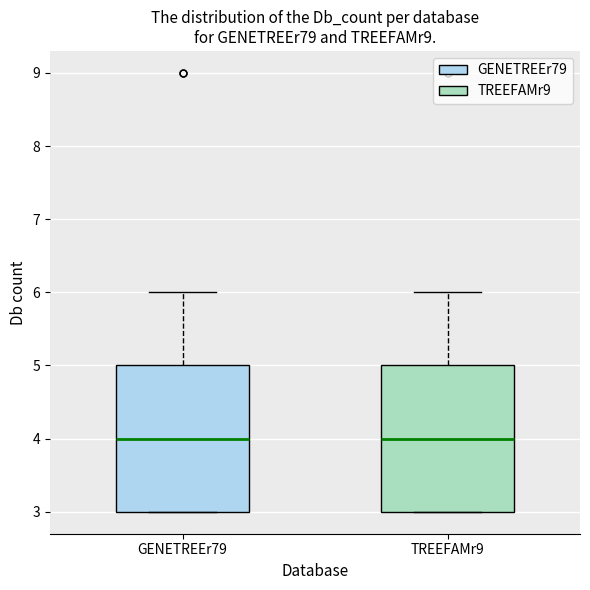

Reading left to right, transcribe this box plot: for each box, give where its median line is, the range the box spans, and where its two whiskers end, as read against the y-axis. The values are not printed on the chart, so give them approximately, as read against the axis.

GENETREEr79: median 4, box 3 to 5, whiskers 3 to 6
TREEFAMr9: median 4, box 3 to 5, whiskers 3 to 6